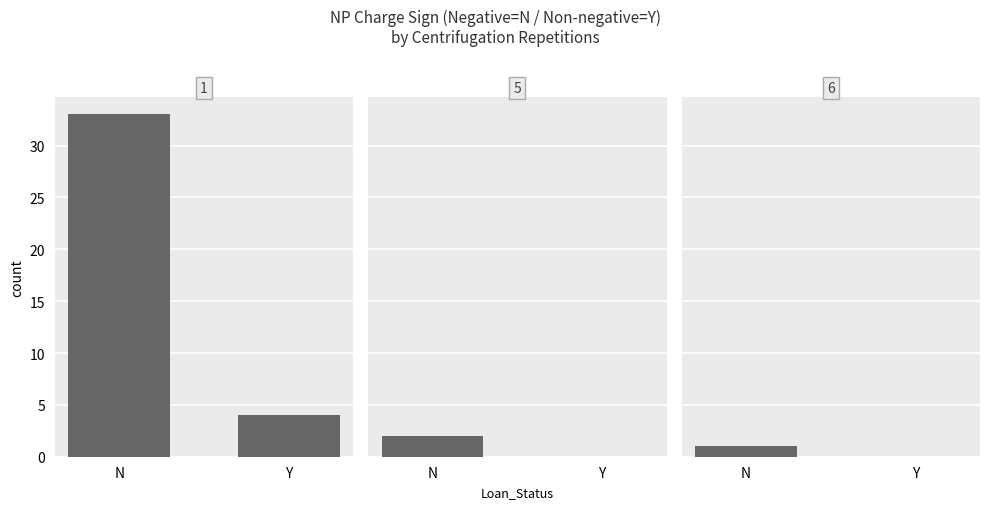

Which category has the lowest value in the rep=5 series?

Y